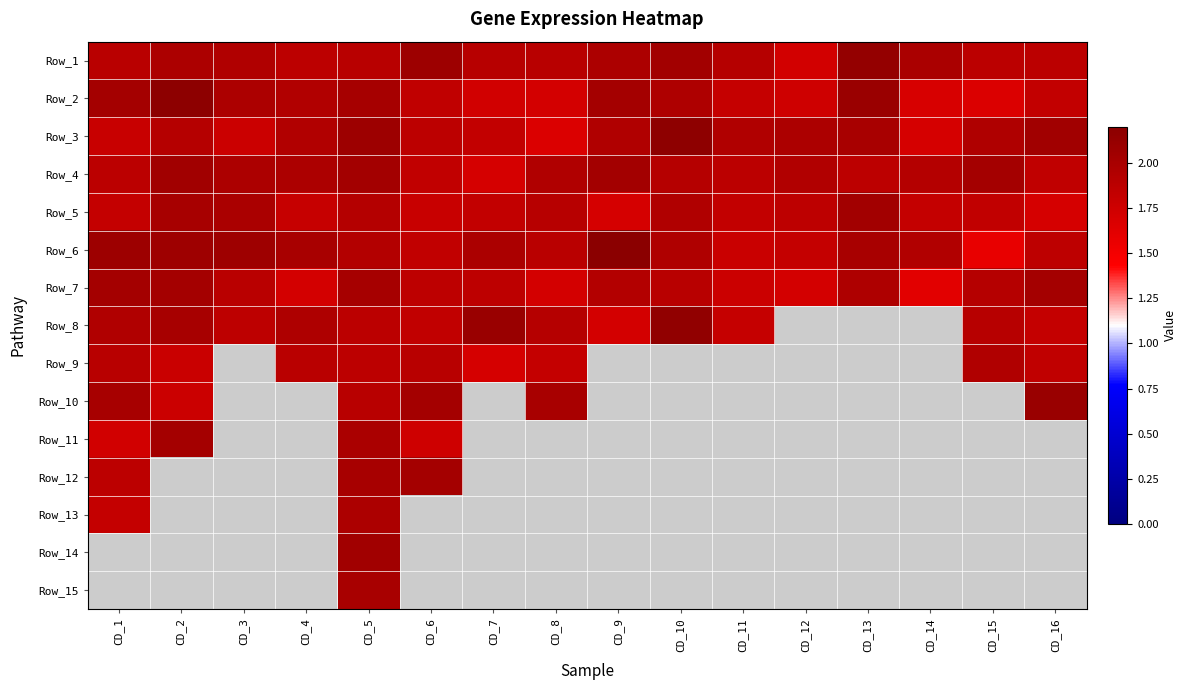

Count the number of data series in this chart.

15